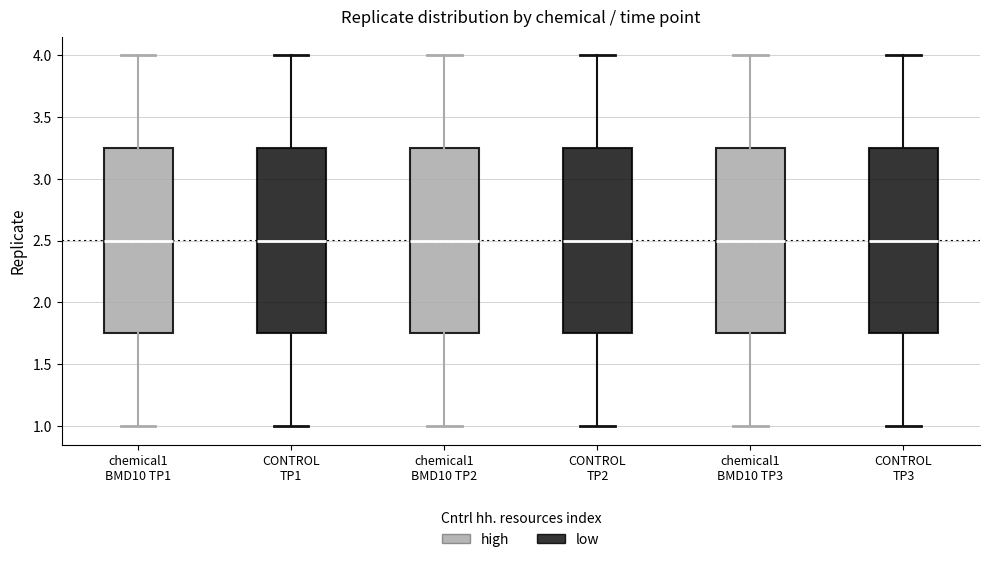

Where is the upper edge of the box for chemical1 BMD10 TP1 on the y-axis? The values are not printed on the chart, so give them approximately, as read against the axis.

3.25